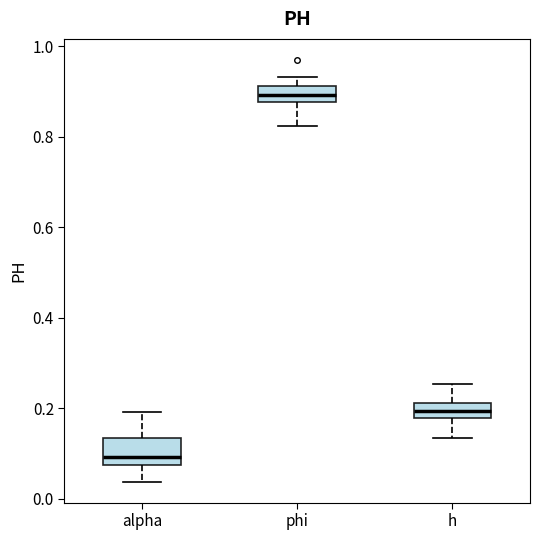

Which box is the tallest, from its lower edge to its upper edge?

alpha